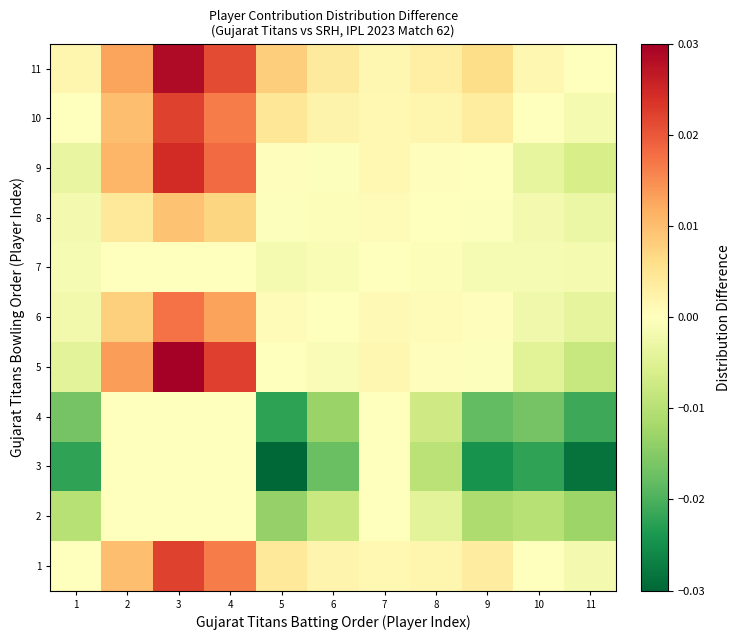

At 7, list the series in order from smallest to largest.

2, 3, 4, 7, 8, 6, 1, 10, 9, 11, 5